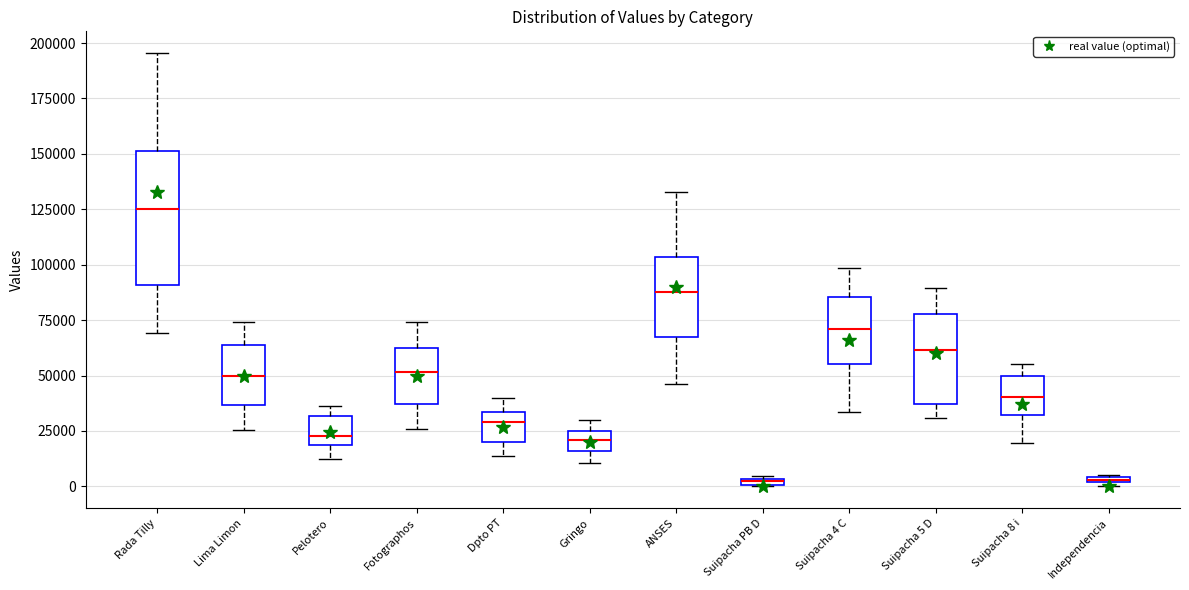

Where is the upper edge of the box for Lima Limon on the y-axis? The values are not printed on the chart, so give them approximately, as read against the axis.

65000